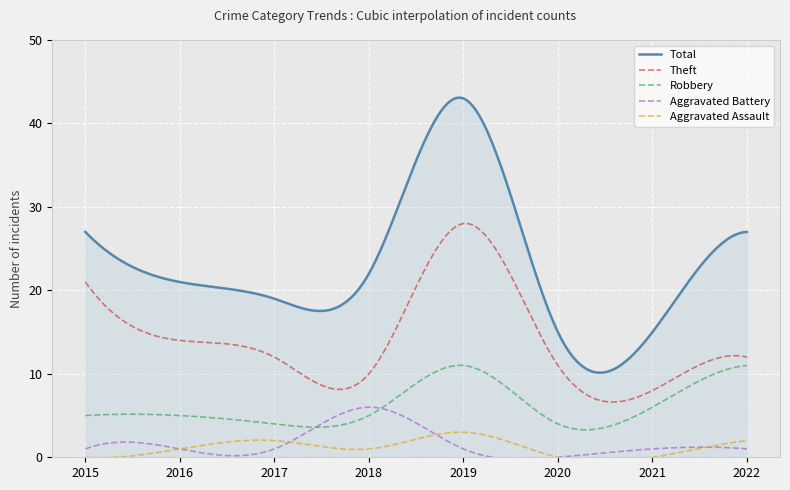

What is the maximum value for Aggravated Battery?

6.0